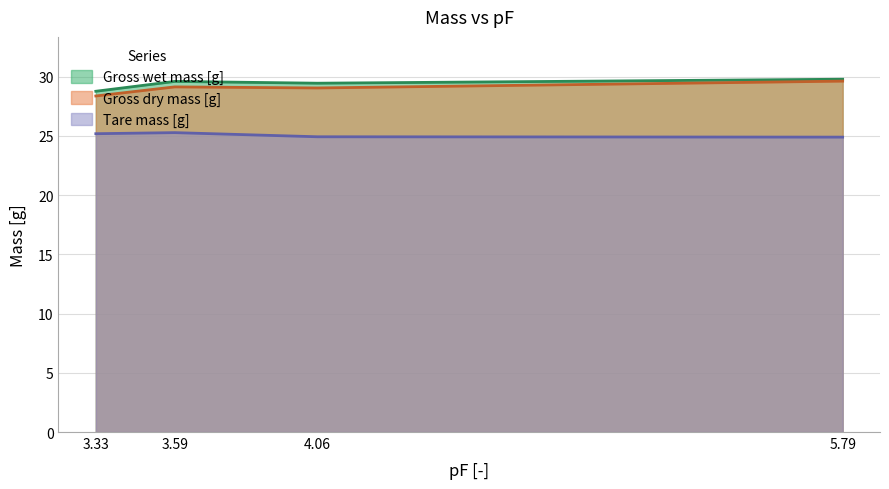

How many lines are shown in the chart?

3